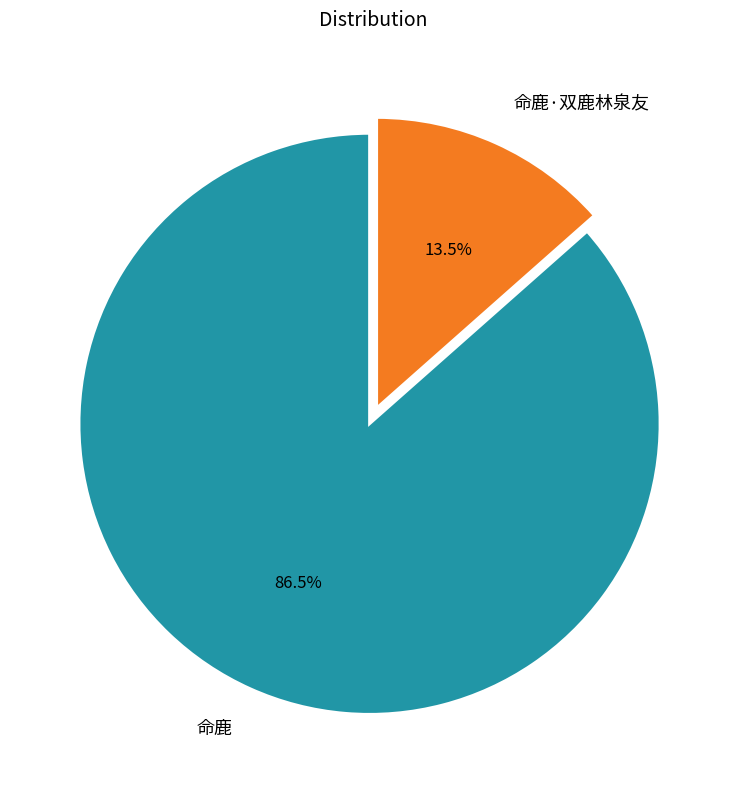

To the nearest percent, what is the average slice percentage?

50%